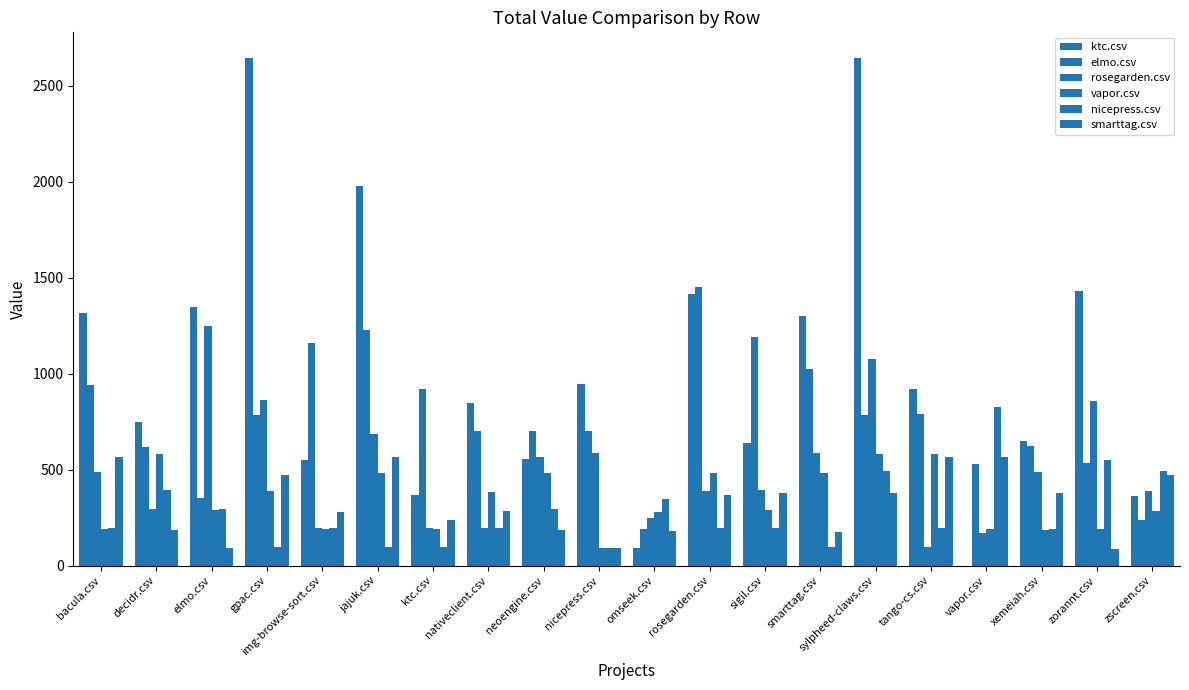

At which label does smarttag.csv reach its minimum?

zorannt.csv